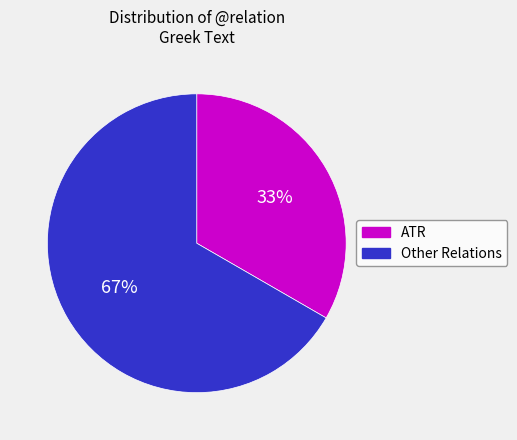

To the nearest percent, what is the average slice percentage?

50%